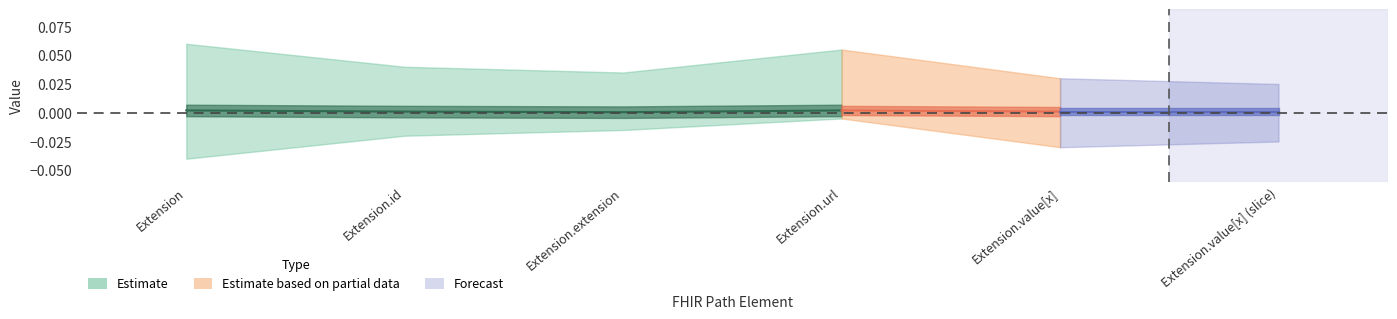

True or false: Base Min and Min intersect in this chart.

False